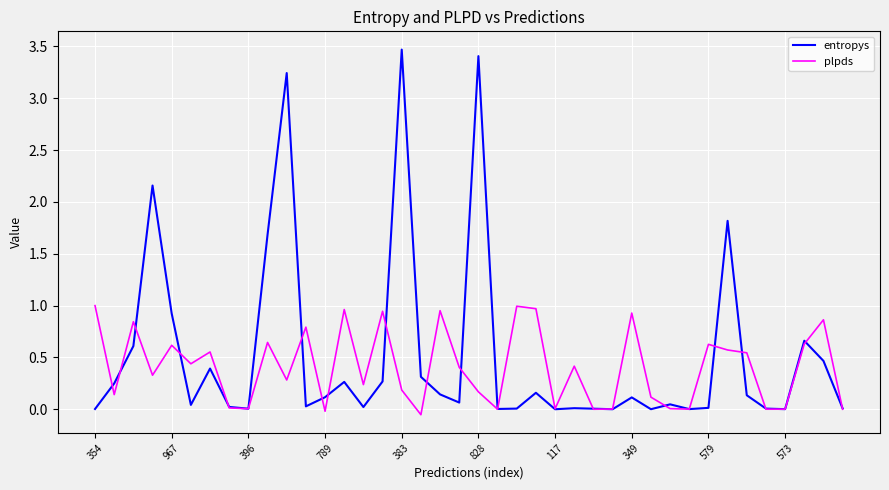

Which series has the largest total across all categories?

entropys